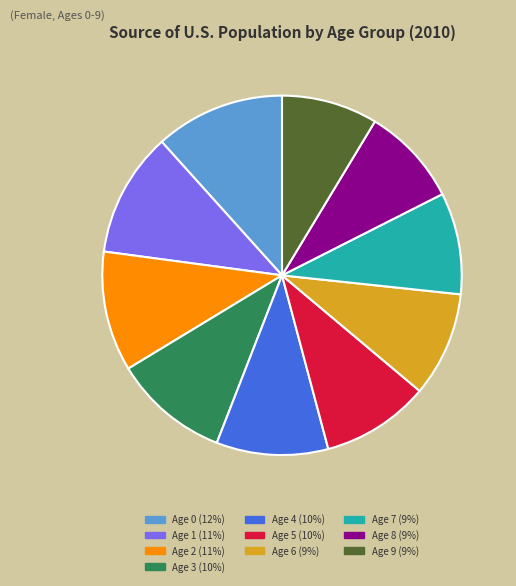

The Age 4 slice represents 10% of the pie. True or false?

True